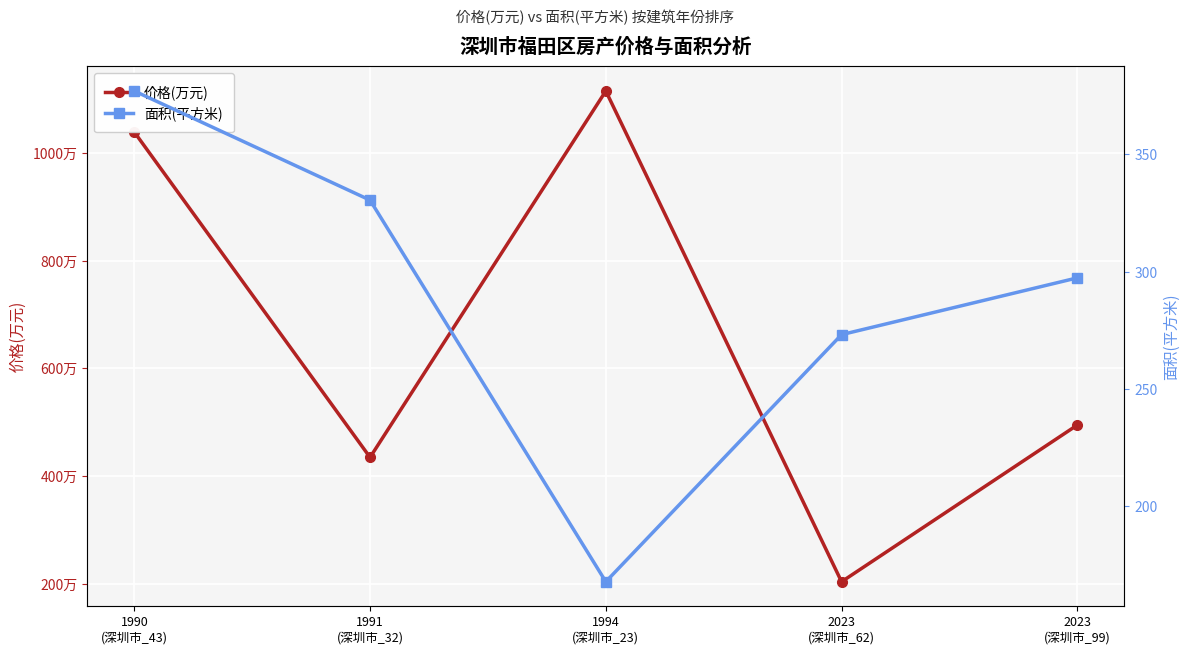

What is the difference between the 面积(平方米) values at 1994
(深圳市_23) and 2023
(深圳市_99)?

129.7